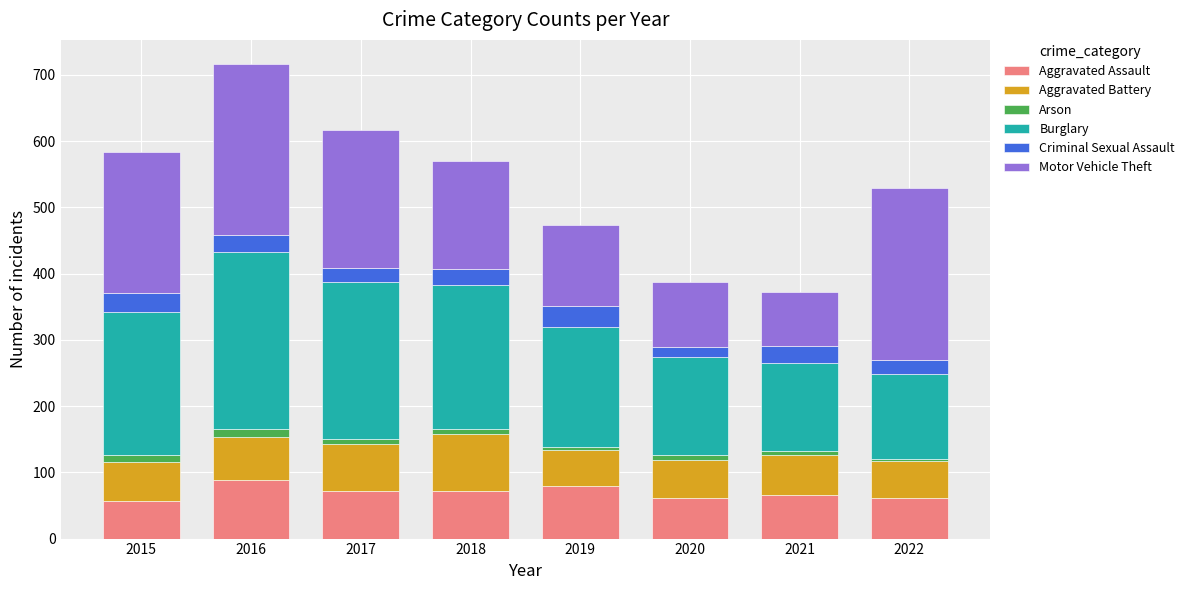

At which category is the sum across all series the highest?

2016